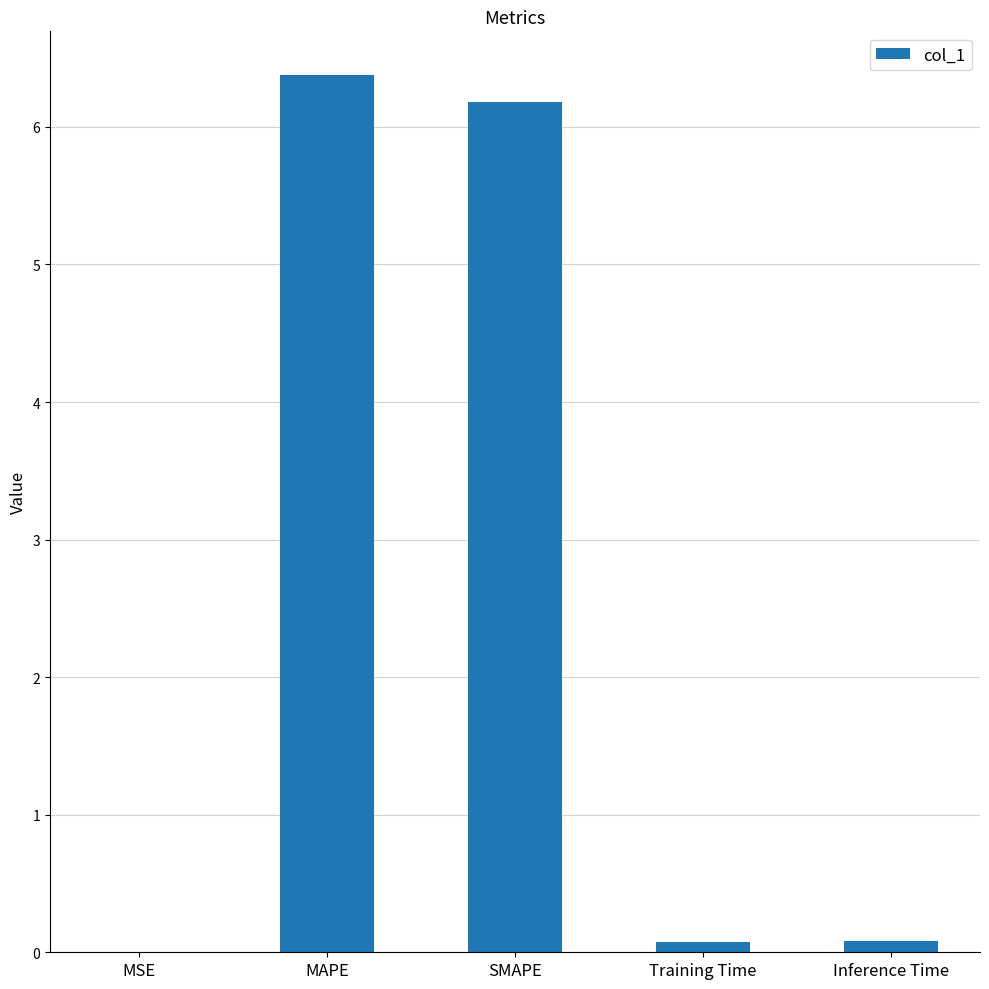

What is the approximate value at MAPE?

6.4